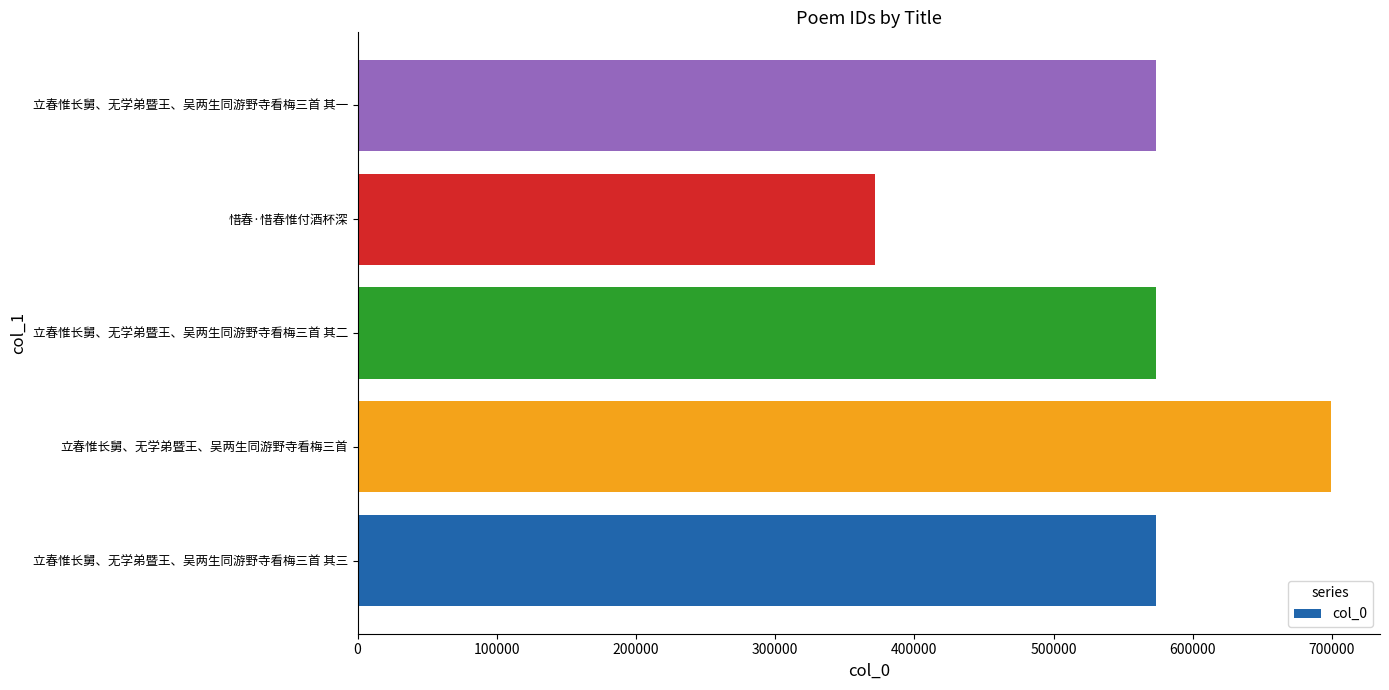

What is the ratio of the value at 立春惟长舅、无学弟暨王、吴两生同游野寺看梅三首 其二 to the value at 立春惟长舅、无学弟暨王、吴两生同游野寺看梅三首?

0.8